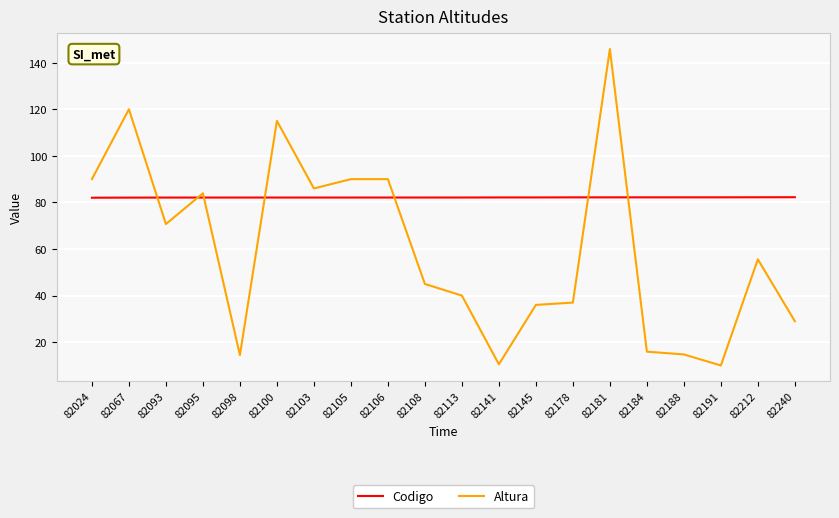

Which series has the largest range (max minus min)?

Altura